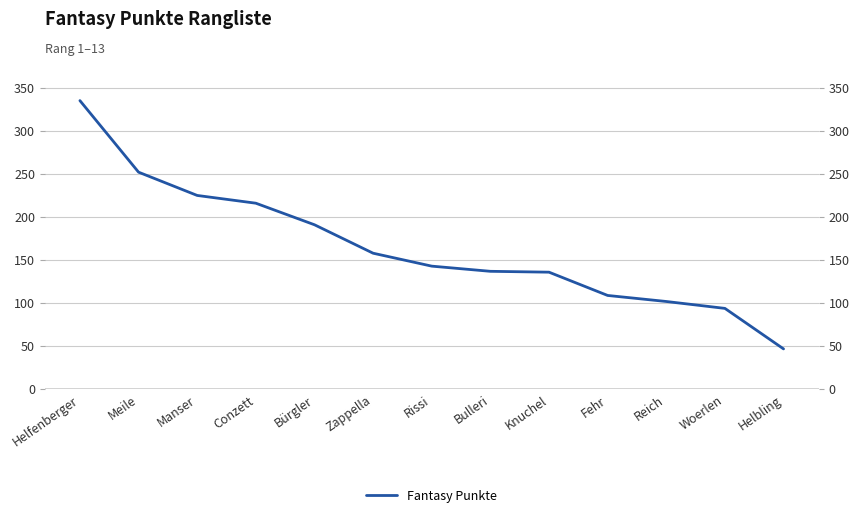

What is the minimum value shown in the chart?

47